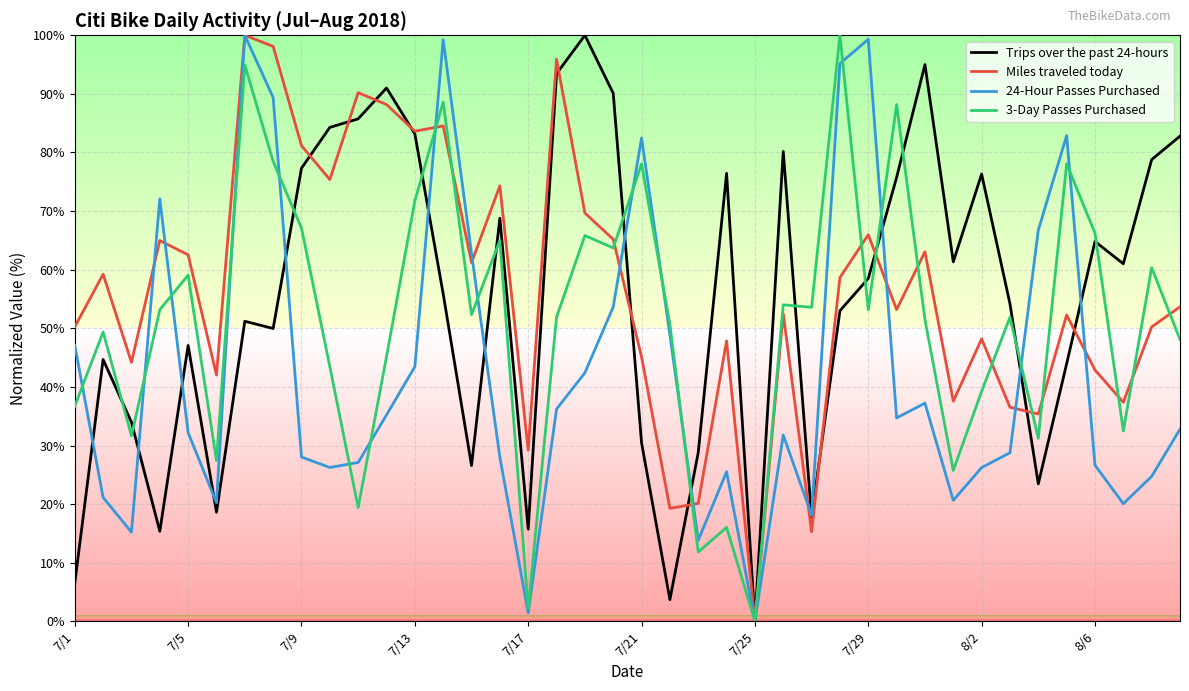

What is the maximum value for Trips over the past 24-hours?

100.0